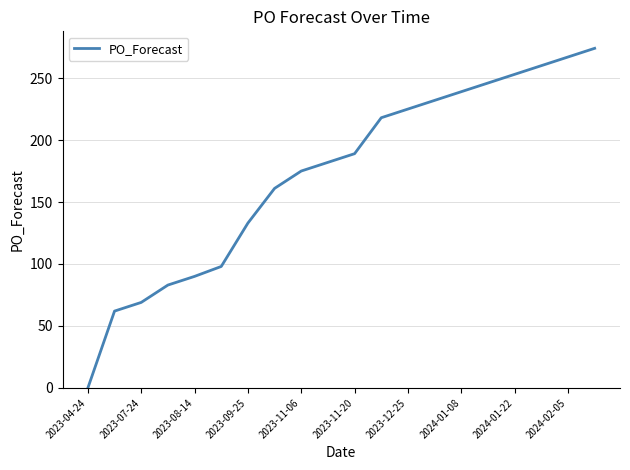

What is the sum of all values?

3456